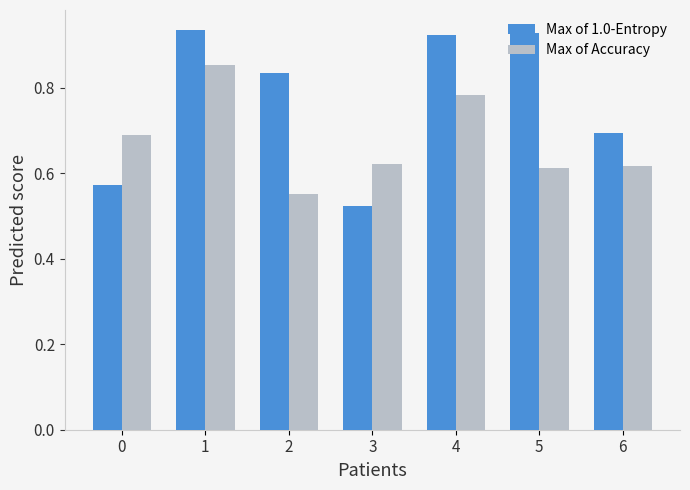

Where is Max of 1.0-Entropy nearest to the value 0?

3